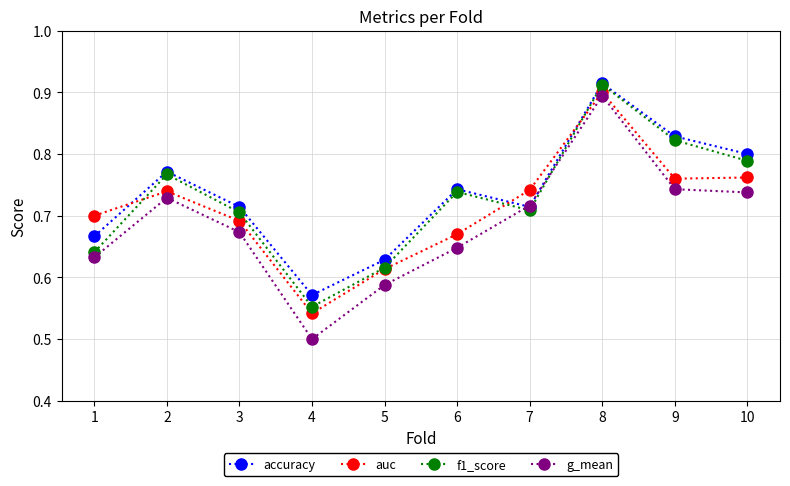

What are all the series names shown in the legend?

accuracy, auc, f1_score, g_mean